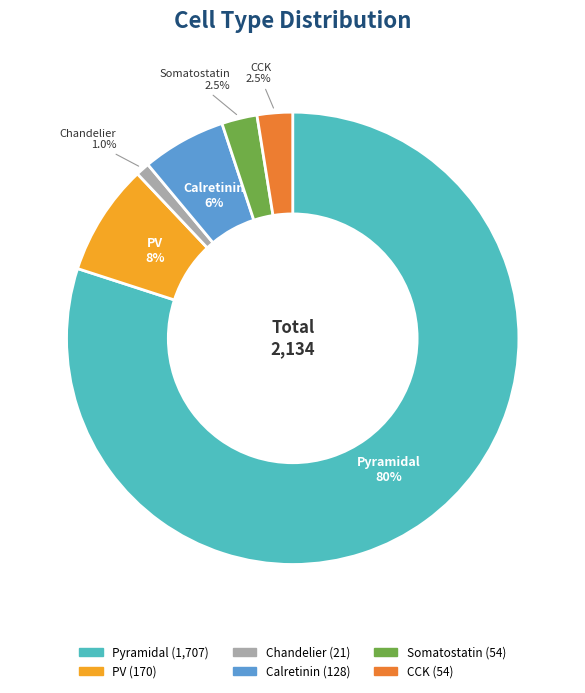

How many segments does this pie chart have?

6